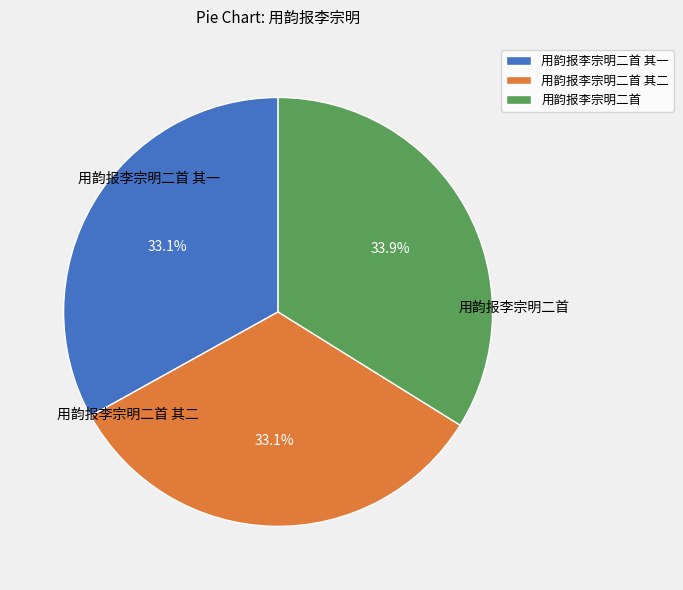

What percentage is the 用韵报李宗明二首 其二 slice, to the nearest percent?

33%